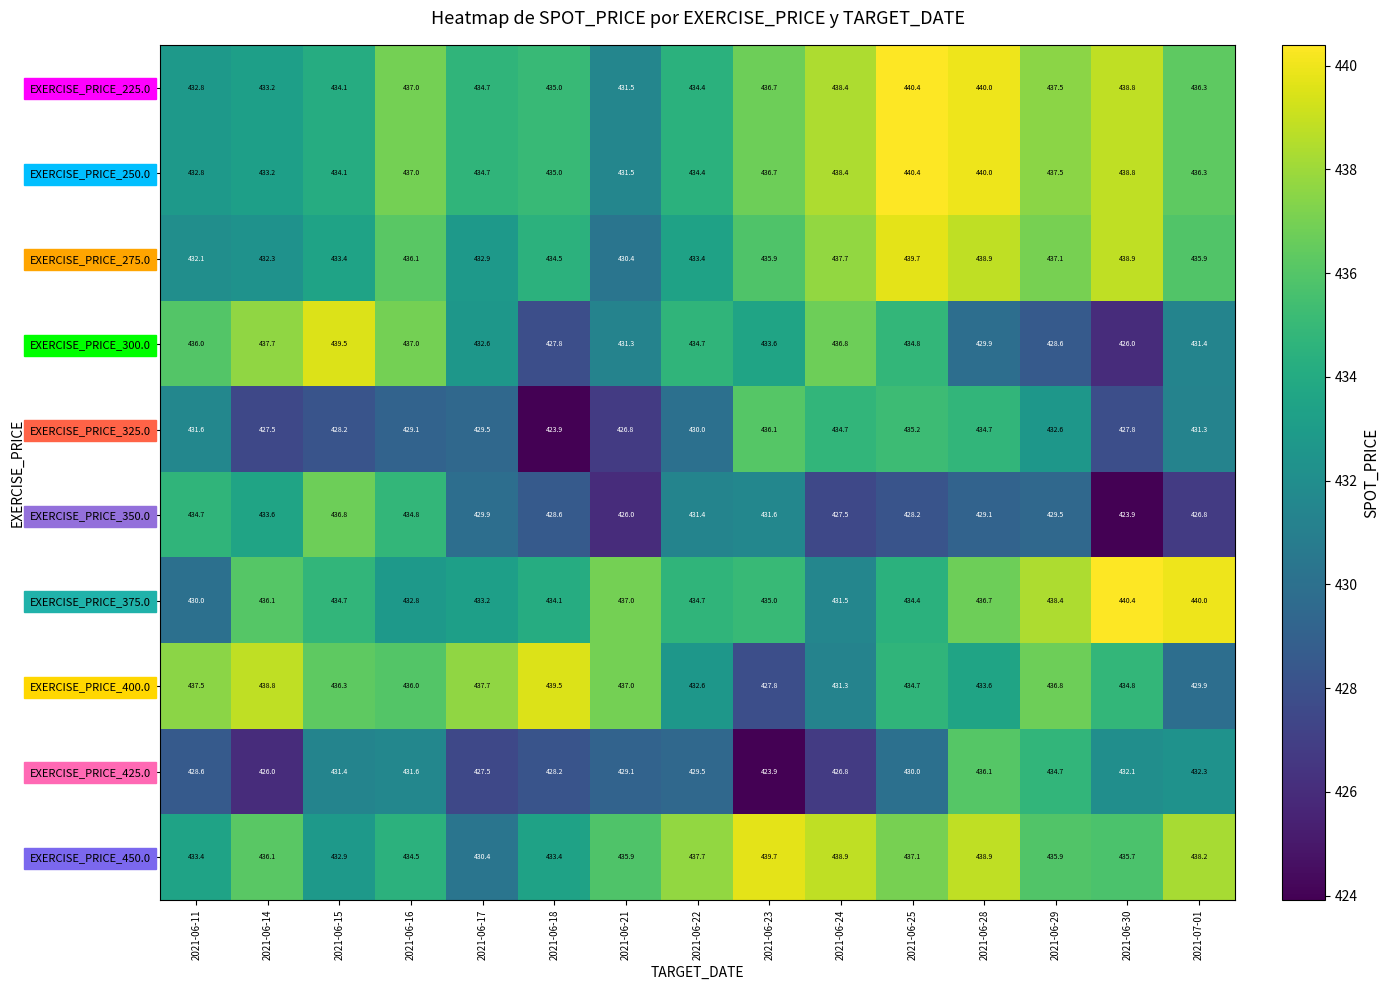

Rank the categories by EXERCISE_PRICE_425.0 value from lowest to highest.

2021-06-23, 2021-06-14, 2021-06-24, 2021-06-17, 2021-06-18, 2021-06-11, 2021-06-21, 2021-06-22, 2021-06-25, 2021-06-15, 2021-06-16, 2021-06-30, 2021-07-01, 2021-06-29, 2021-06-28